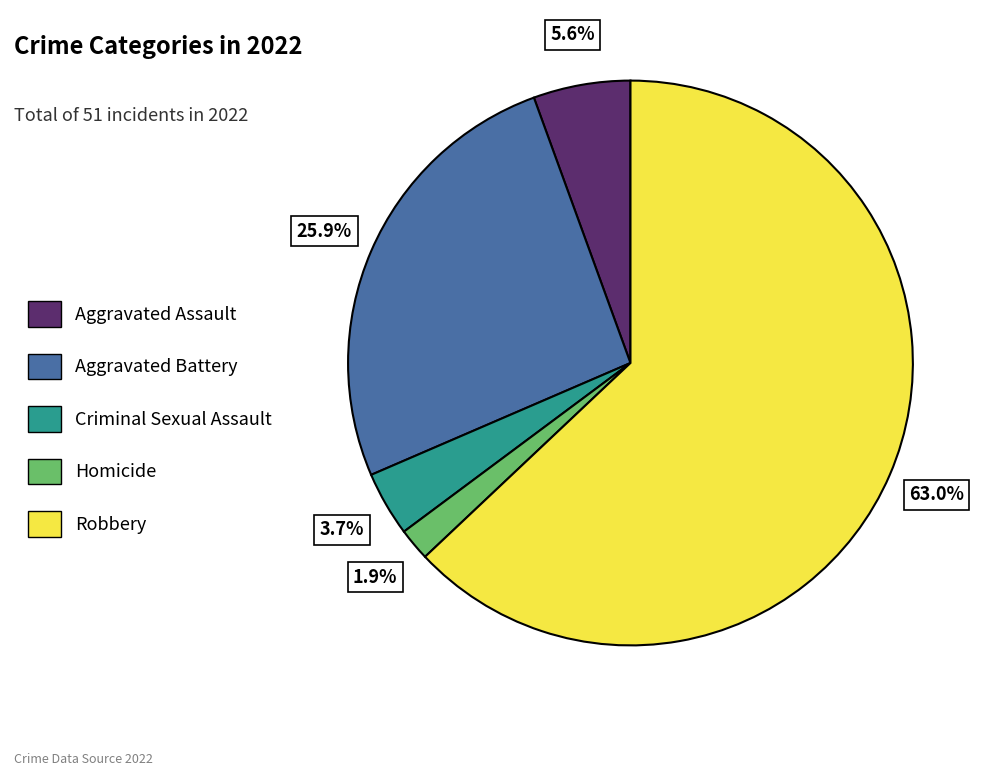

What portion of the pie excludes Aggravated Battery?

74.1%